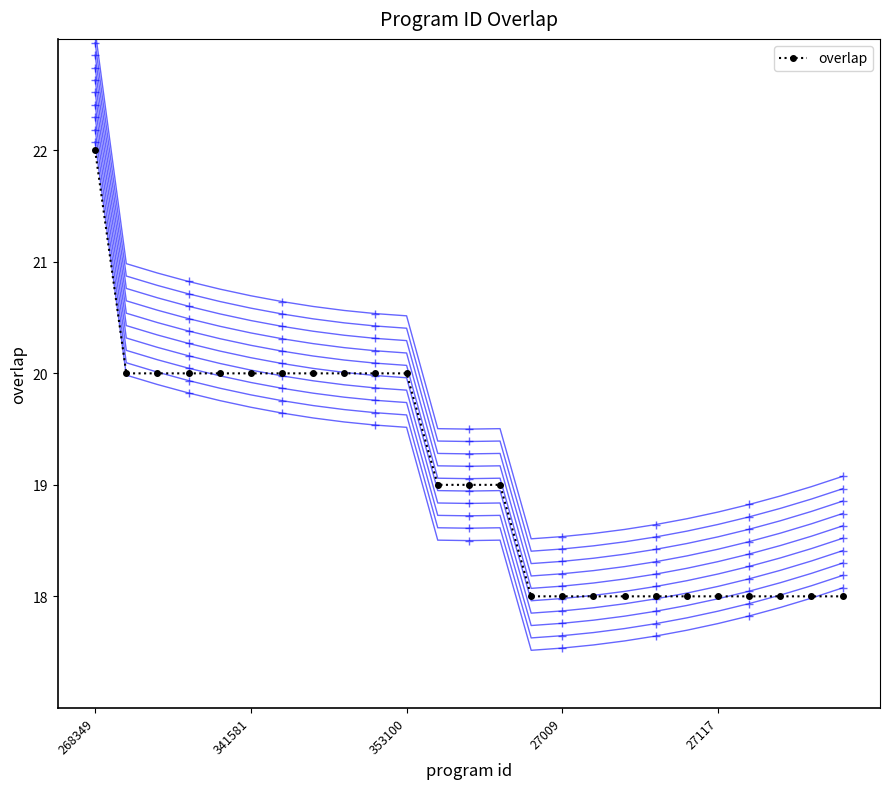

How many lines are shown in the chart?

1